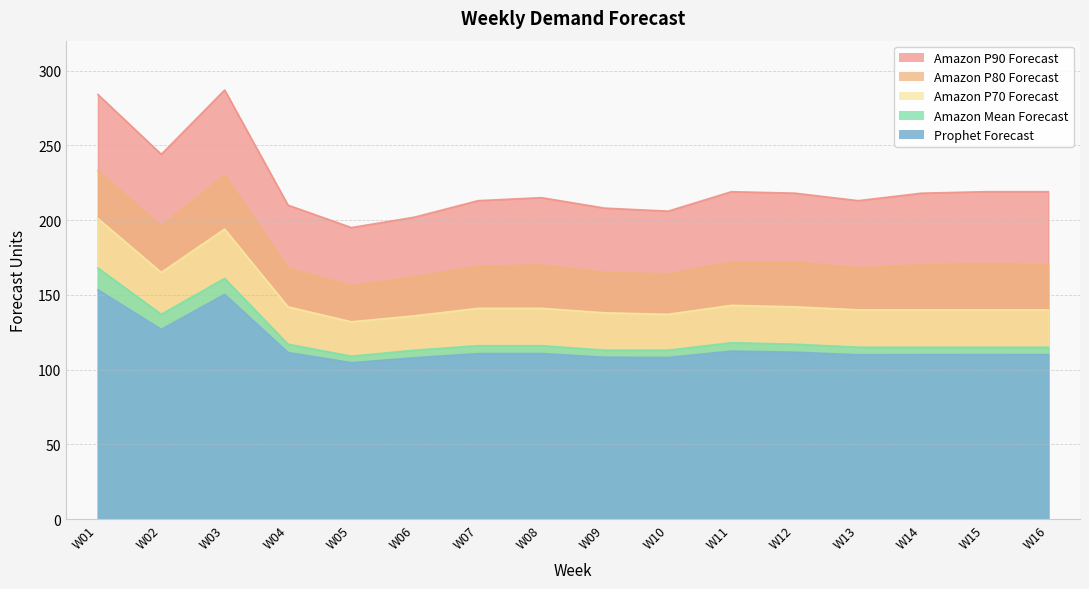

True or false: Prophet Forecast has a value of 142.8 at W06.

False